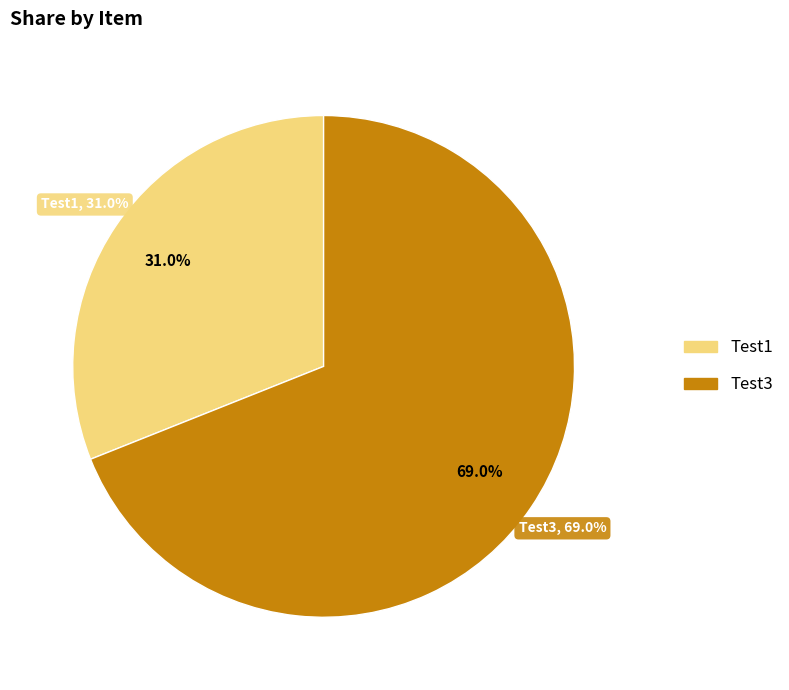

Which slice represents more than half of the pie?

Test3